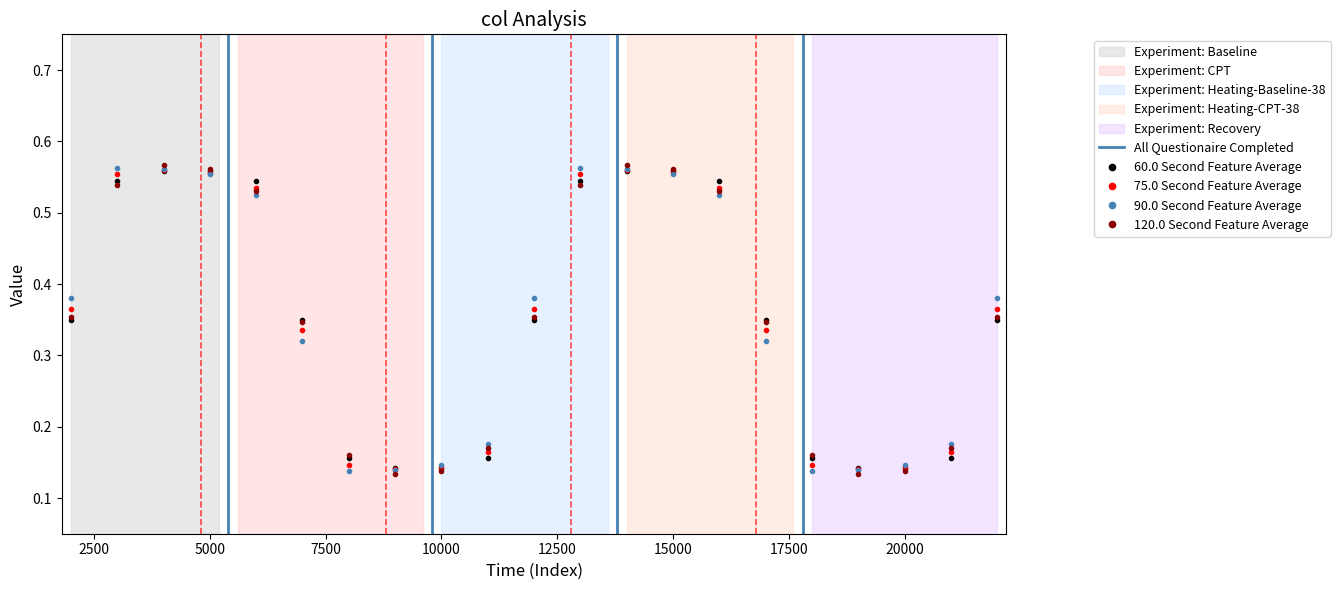

How many interior local valleys does the 120.0 Second Feature Average series have?

2